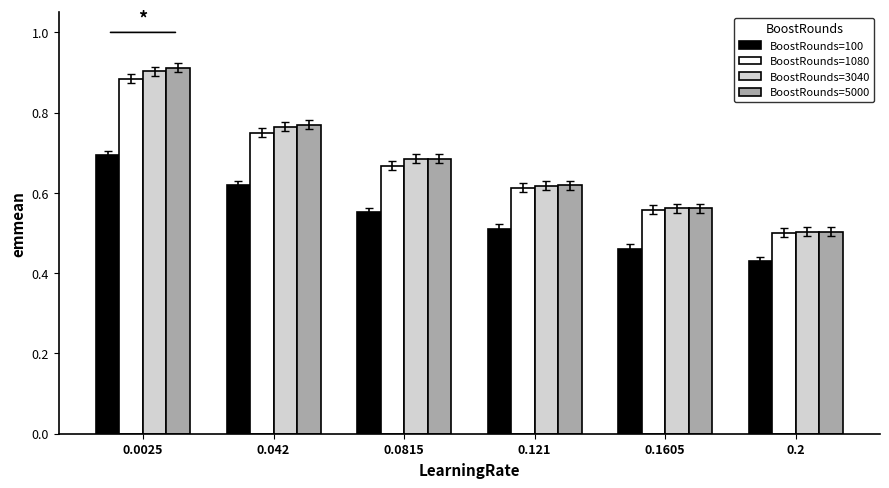

Rank the categories by BoostRounds=5000 value from lowest to highest.

0.2, 0.1605, 0.121, 0.0815, 0.042, 0.0025